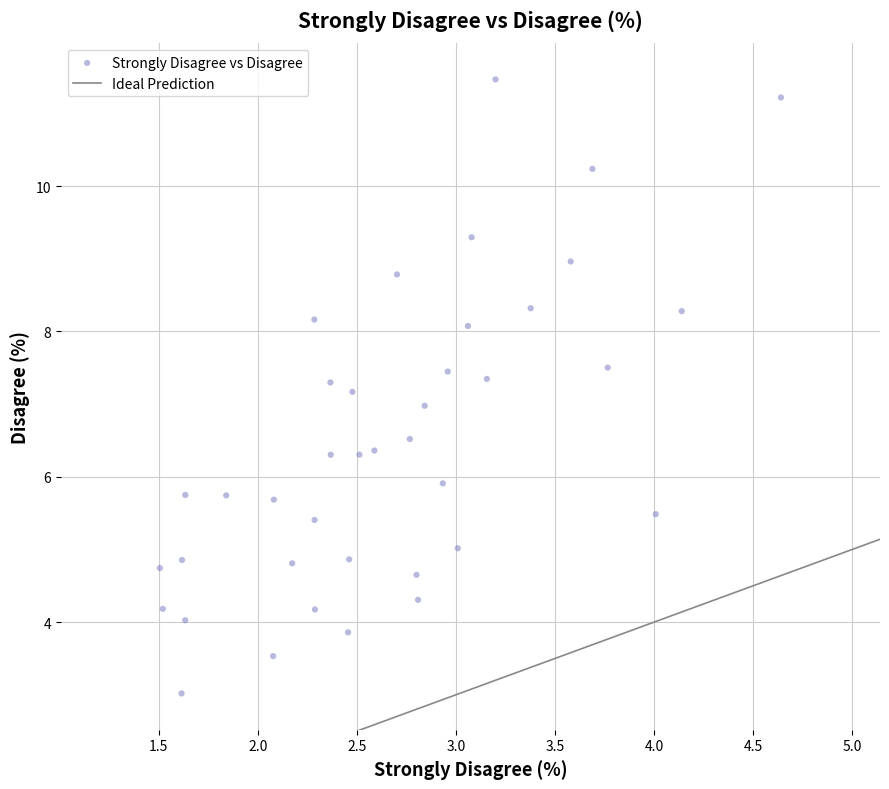

What is the range of Y values (max minus min)?

8.4